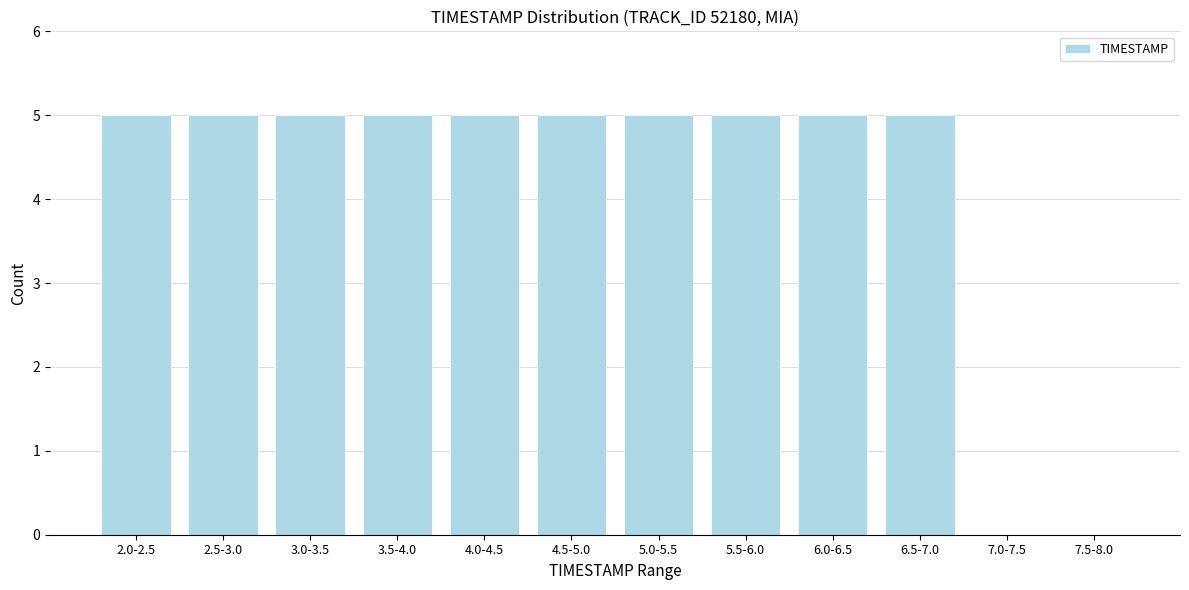

Reading right to left, what are all the values shown in this chart?

7.5-8.0=0	7.0-7.5=0	6.5-7.0=5	6.0-6.5=5	5.5-6.0=5	5.0-5.5=5	4.5-5.0=5	4.0-4.5=5	3.5-4.0=5	3.0-3.5=5	2.5-3.0=5	2.0-2.5=5